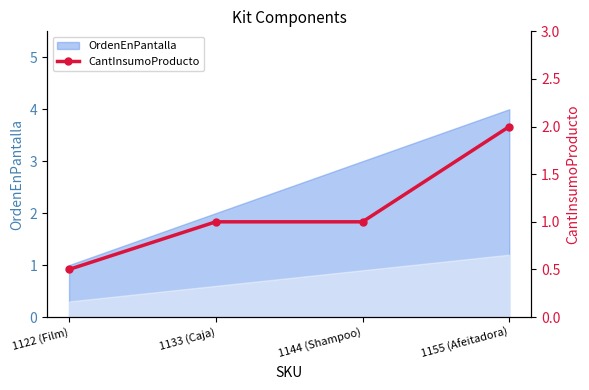

What is the label of the 2nd point from the right?

1144 (Shampoo)